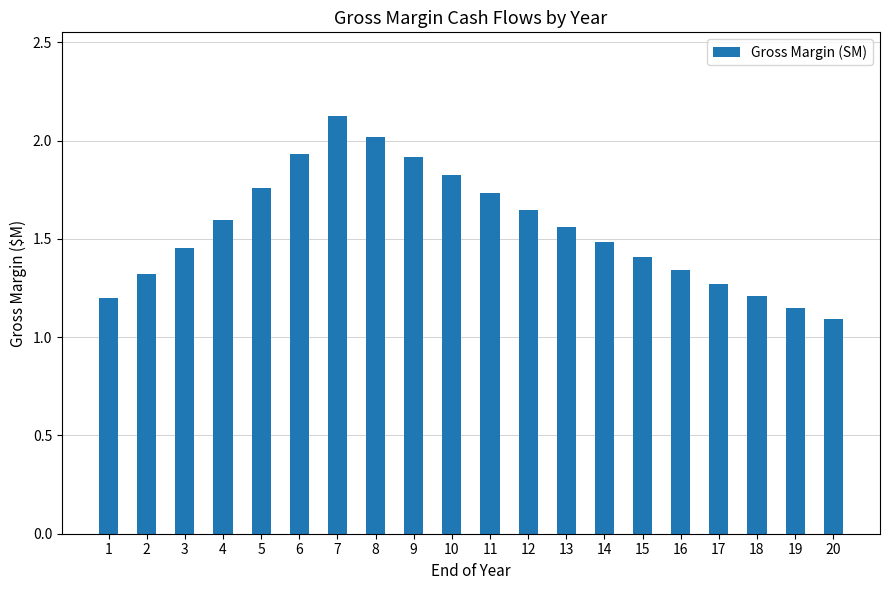

The chart shows a value of 2.0 at 8. True or false?

True